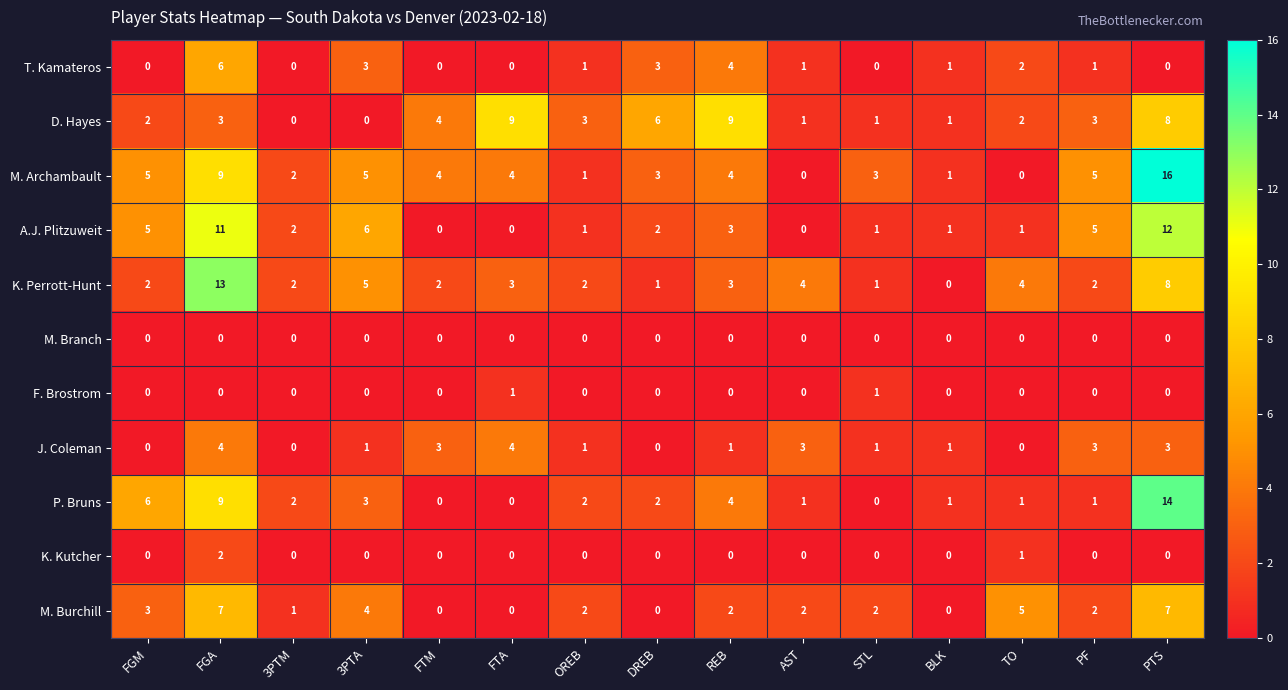

Is it true that J. Coleman equals 3 at 3PTM?

False